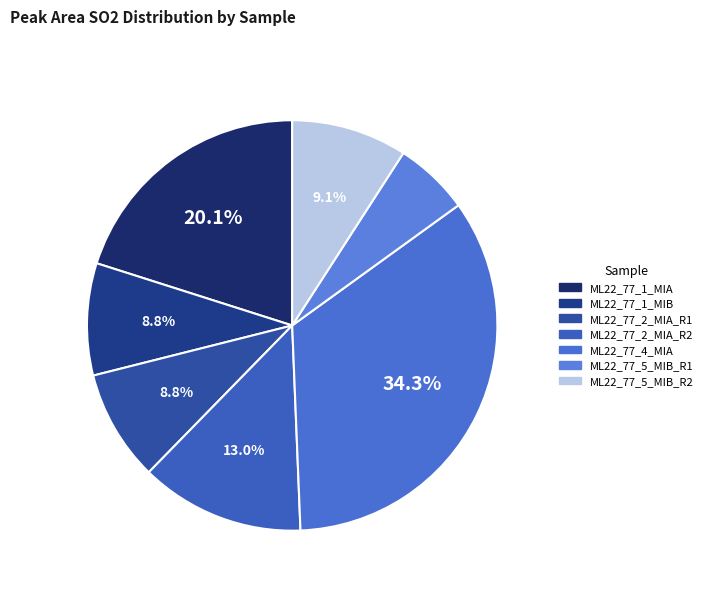

Count the number of slices in the pie.

7